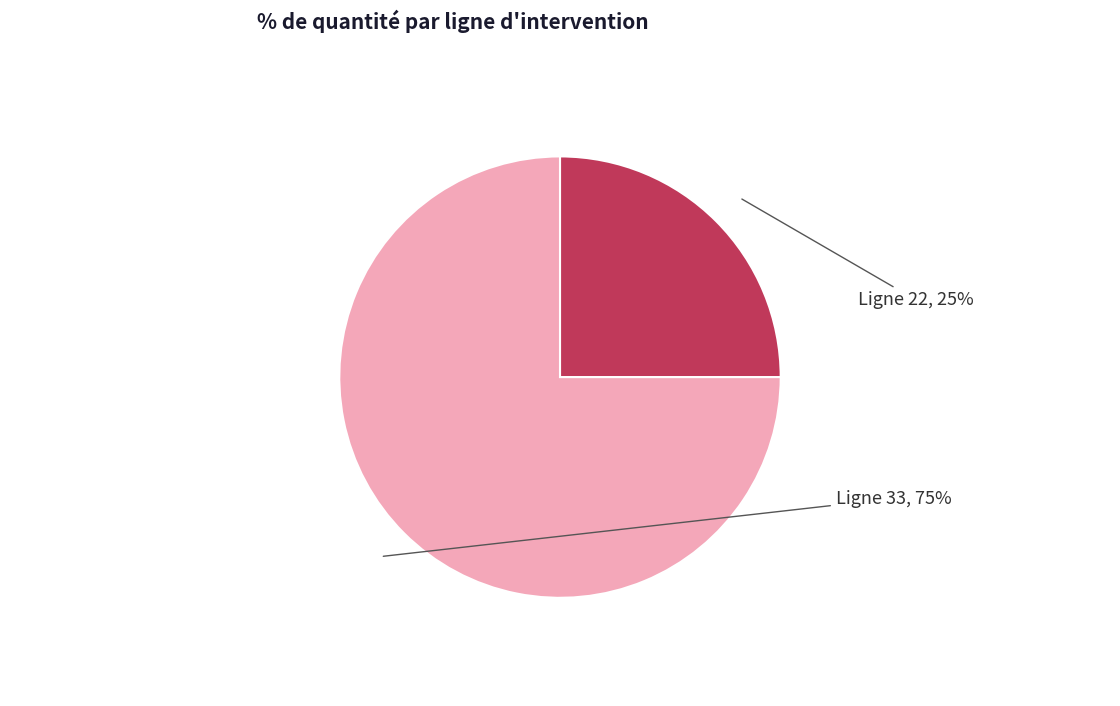

Do Ligne 22 and Ligne 33 together represent more than half of the pie?

Yes